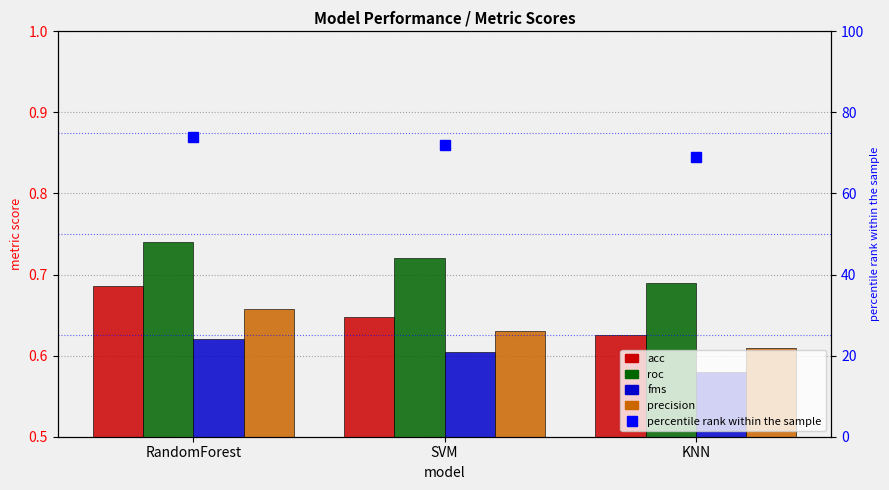

What position from the left is RandomForest?

1